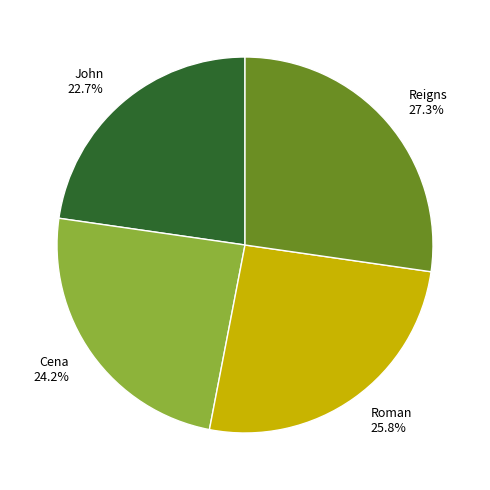

What percentage is the John slice, to the nearest percent?

23%